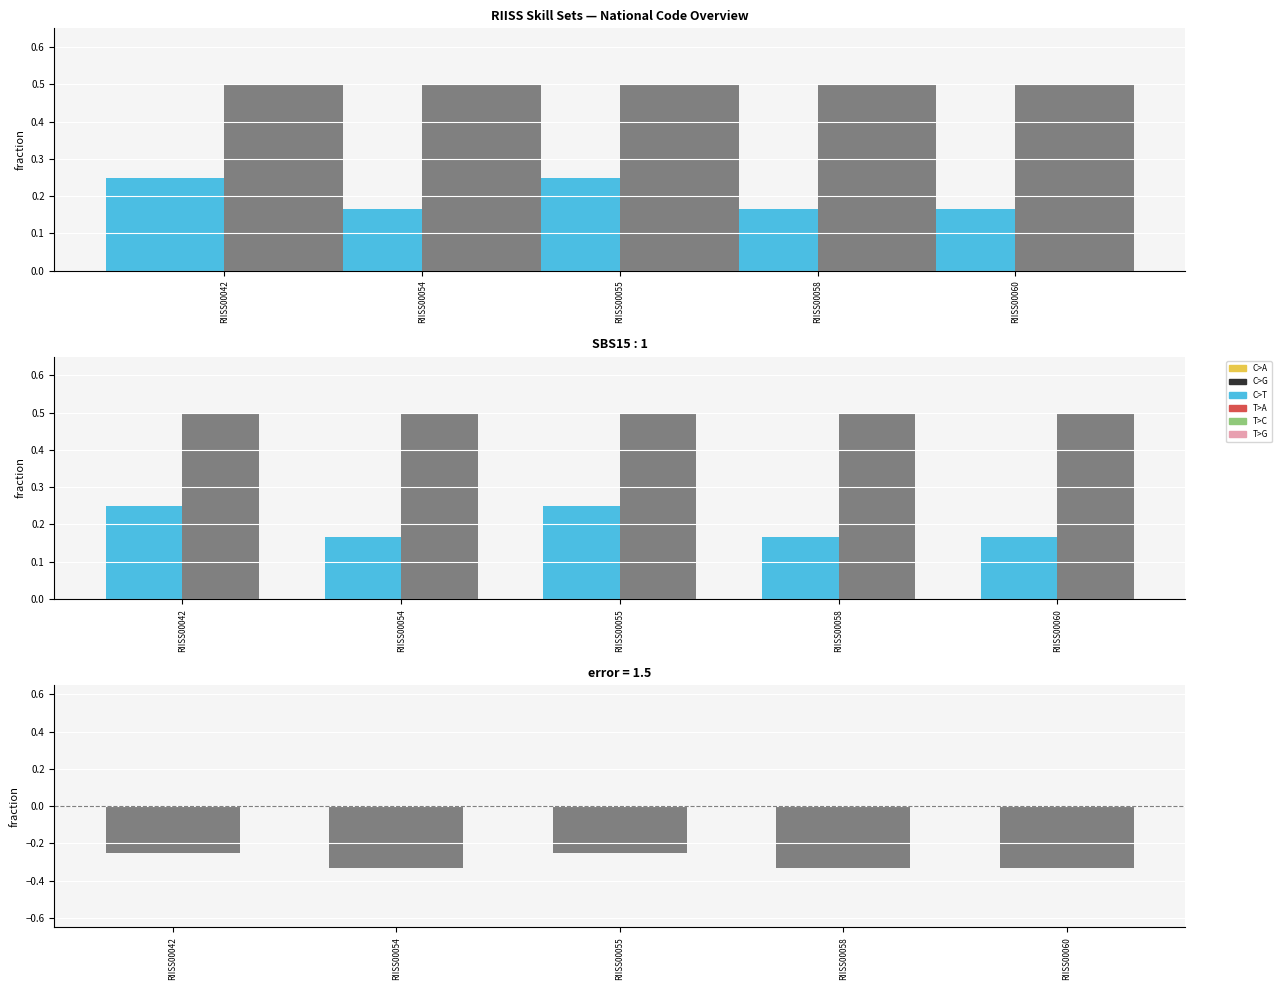

What is the spread (max minus min) of values at RIISS00054?

0.8